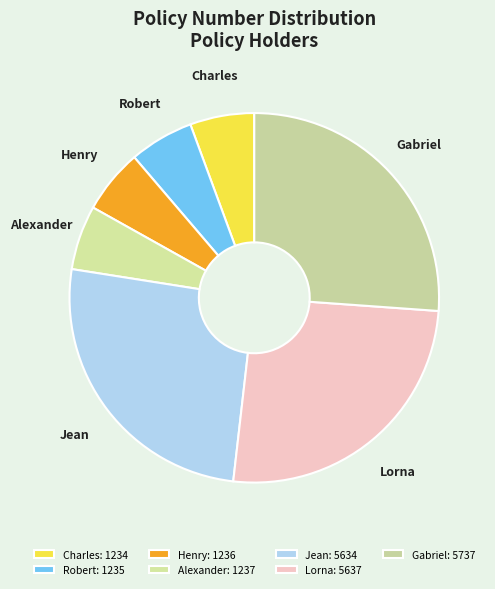

How many slices are in this pie chart?

7